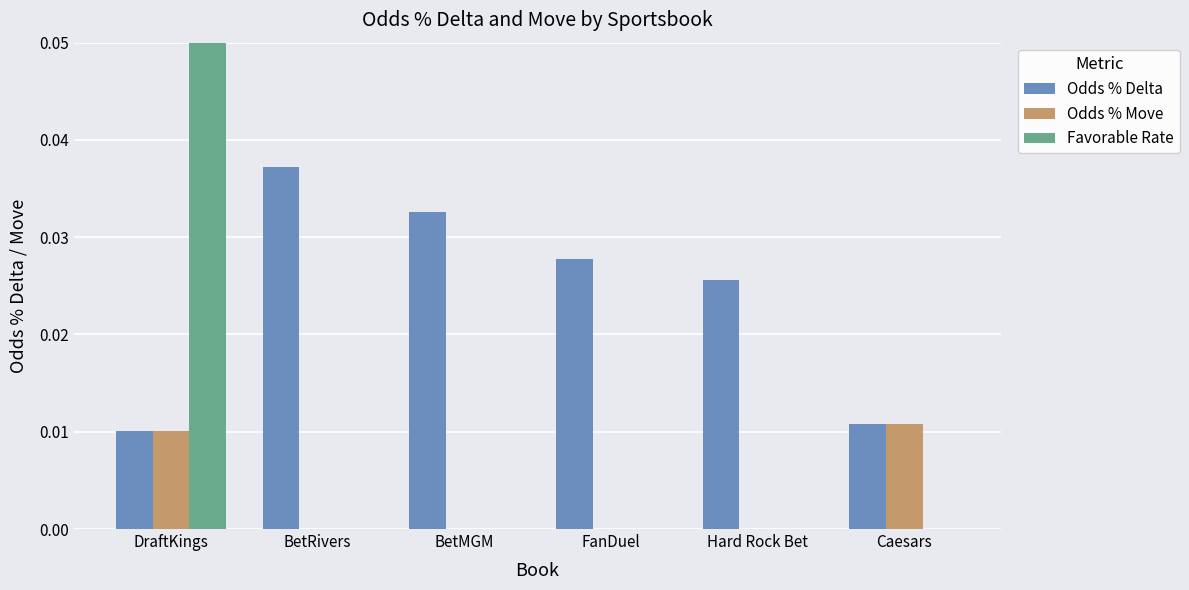

What are all the series names shown in the legend?

Odds % Delta, Odds % Move, Favorable Rate